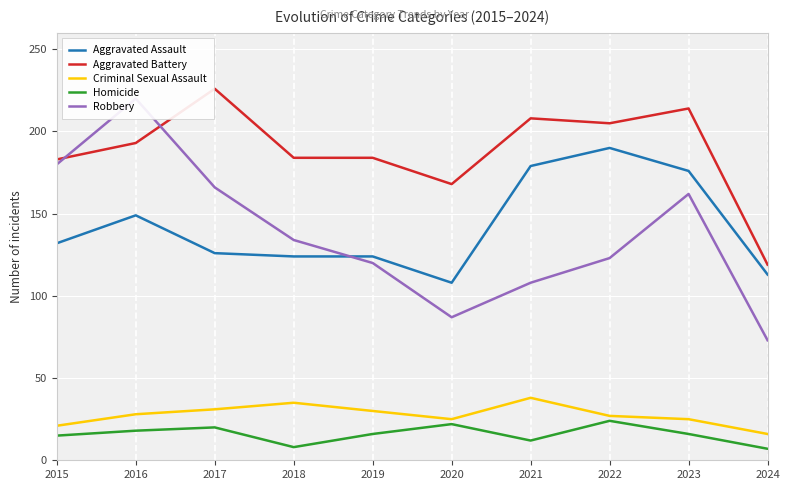

Is it true that Homicide equals 16 at 2023?

True